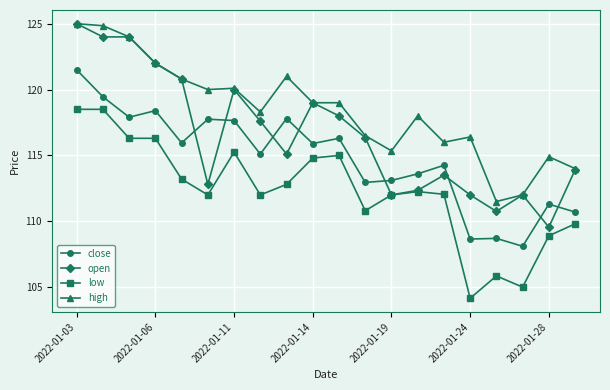

True or false: open has more than 0 points higher than both neighbors.

True